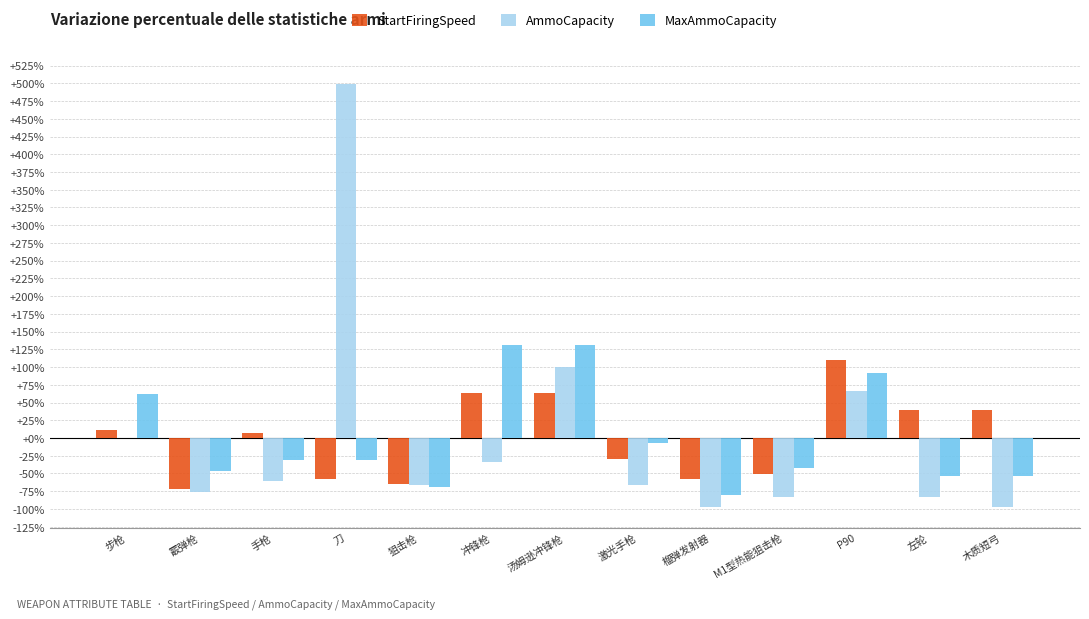

How many groups of bars are there?

13